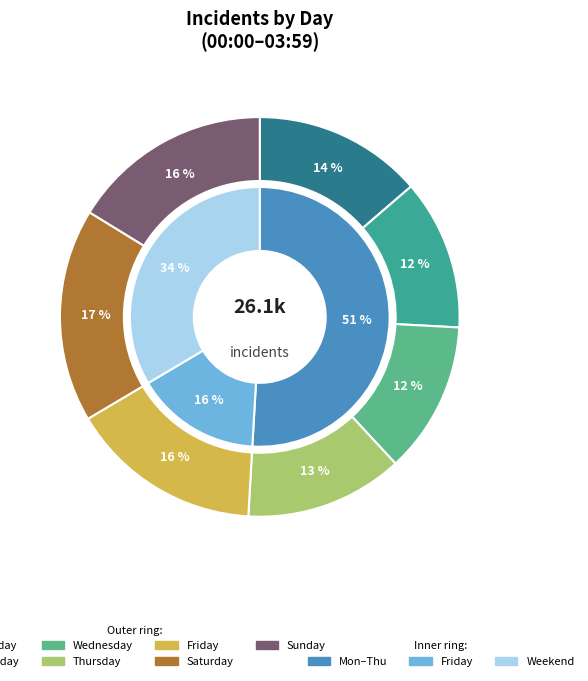

Rank the categories by value from lowest to highest.

Tuesday, Wednesday, Thursday, Monday, Friday, Sunday, Saturday